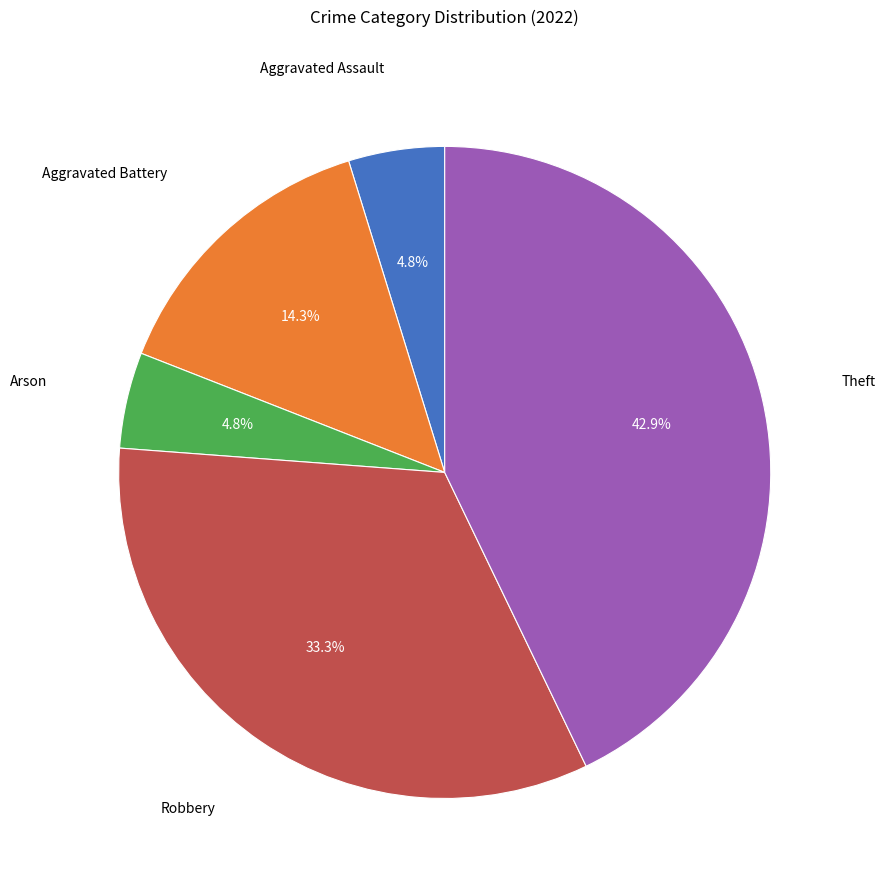

Does Arson account for over 50% of the chart?

No